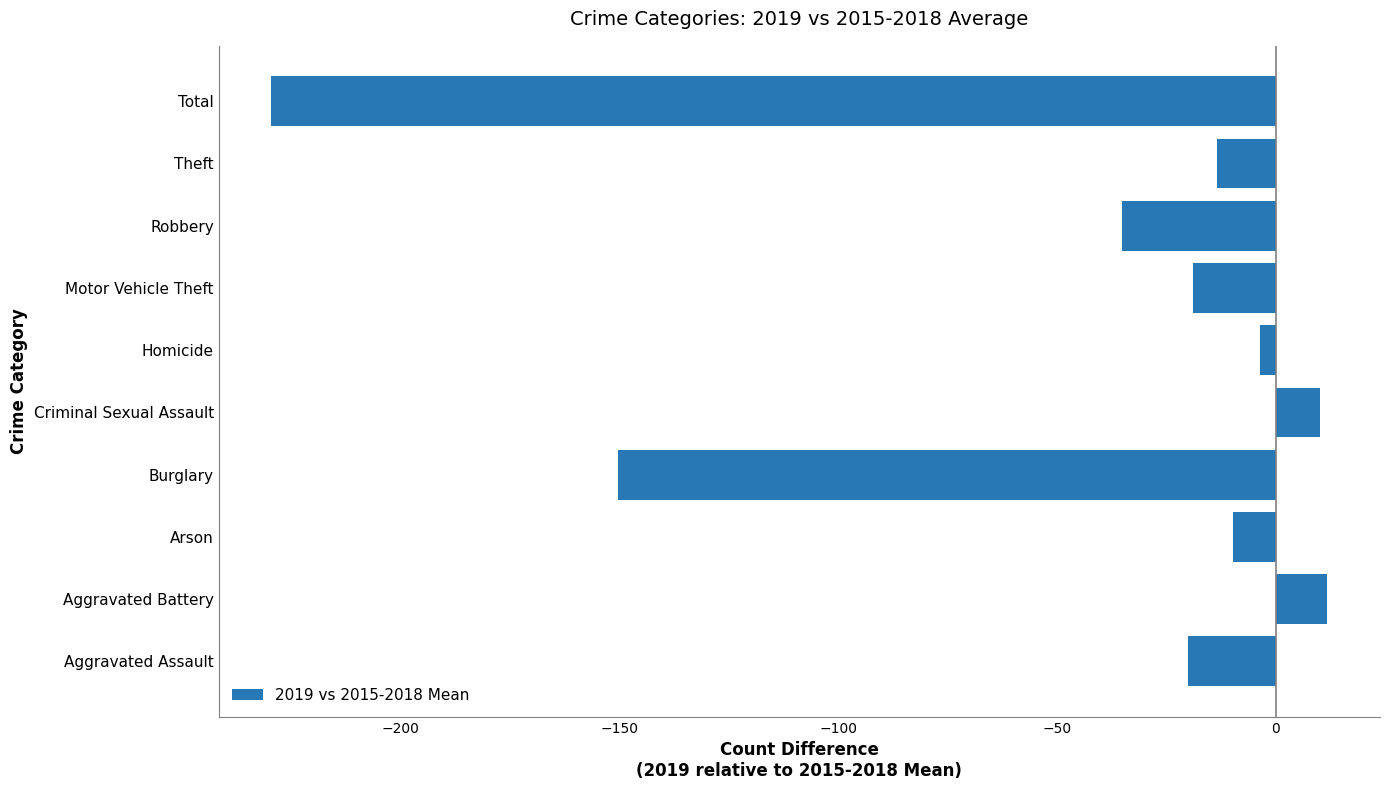

Is it true that the value at Total is -345.0?

False